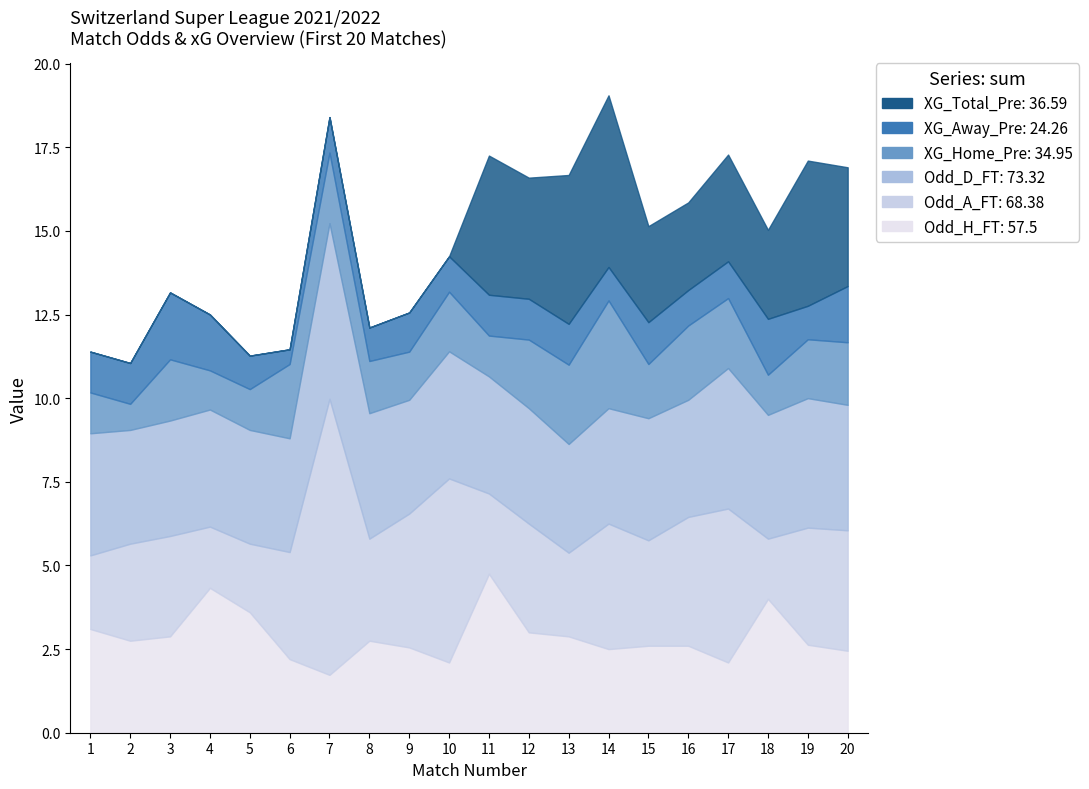

Reading right to left, transcribe all the data shown in this chart.

Odd_H_FT: 2.5	2.6	4.0	2.1	2.6	2.6	2.5	2.9	3.0	4.8	2.1	2.5	2.8	1.7	2.2	3.6	4.3	2.9	2.8	3.1
Odd_A_FT: 3.6	3.5	1.8	4.6	3.9	3.1	3.8	2.5	3.2	2.4	5.5	4.0	3.0	8.2	3.2	2.0	1.8	3.0	2.9	2.2
Odd_D_FT: 3.8	3.9	3.7	4.2	3.5	3.6	3.5	3.2	3.5	3.5	3.8	3.4	3.8	5.2	3.4	3.4	3.5	3.5	3.4	3.6
XG_Home_Pre: 1.9	1.8	1.2	2.1	2.2	1.6	3.2	2.4	2.0	1.2	1.8	1.4	1.6	2.1	2.2	1.2	1.2	1.8	0.8	1.2
XG_Away_Pre: 1.7	1.0	1.7	1.1	1.1	1.2	1.0	1.2	1.2	1.2	1.1	1.2	1.0	1.1	0.4	1.0	1.7	2.0	1.2	1.2
XG_Total_Pre: 3.5	4.3	2.7	3.2	2.6	2.9	5.1	4.5	3.6	4.2	0.0	0.0	0.0	0.0	0.0	0.0	0.0	0.0	0.0	0.0